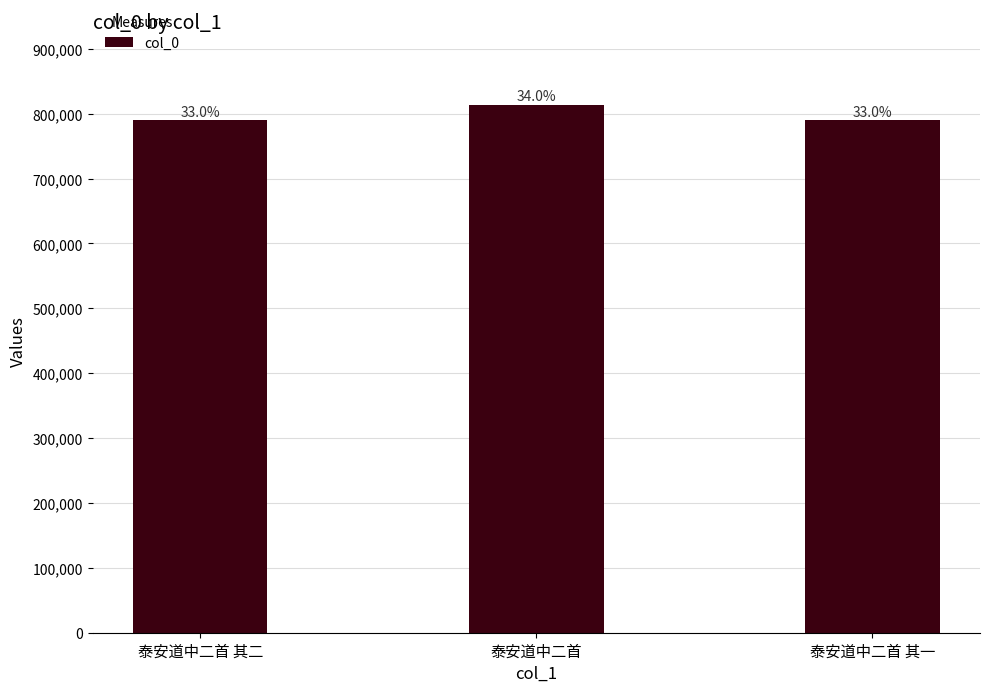

Are the bars horizontal?

No